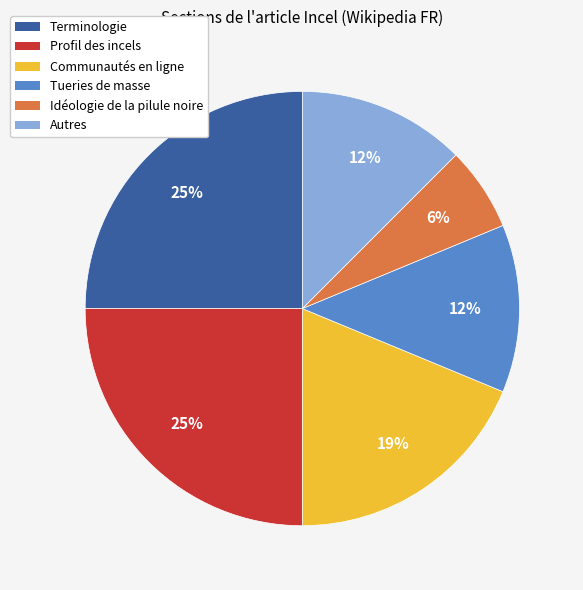

Is Profil des incels the majority of the pie?

No